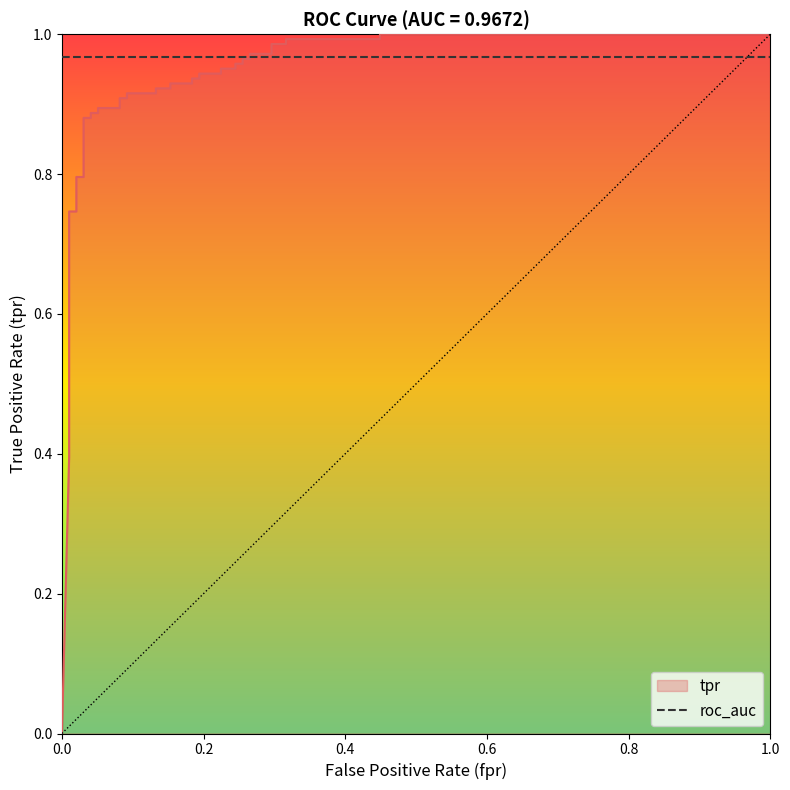

Rank the categories by value from lowest to highest.

0, 0.01020408163265306, 0.01020408163265306, 0.01020408163265306, 0.01020408163265306, 0.02040816326530612, 0.02040816326530612, 0.03061224489795918, 0.03061224489795918, 0.04081632653061224, 0.04081632653061224, 0.05102040816326531, 0.05102040816326531, 0.08163265306122448, 0.08163265306122448, 0.09183673469387756, 0.09183673469387756, 0.1326530612244898, 0.1326530612244898, 0.1530612244897959, 0.1530612244897959, 0.1836734693877551, 0.1836734693877551, 0.1938775510204082, 0.1938775510204082, 0.2244897959183673, 0.2244897959183673, 0.2448979591836735, 0.2448979591836735, 0.2551020408163265, 0.2551020408163265, 0.2653061224489796, 0.2653061224489796, 0.2959183673469388, 0.2959183673469388, 0.3163265306122449, 0.3163265306122449, 0.4489795918367347, 0.4489795918367347, 1